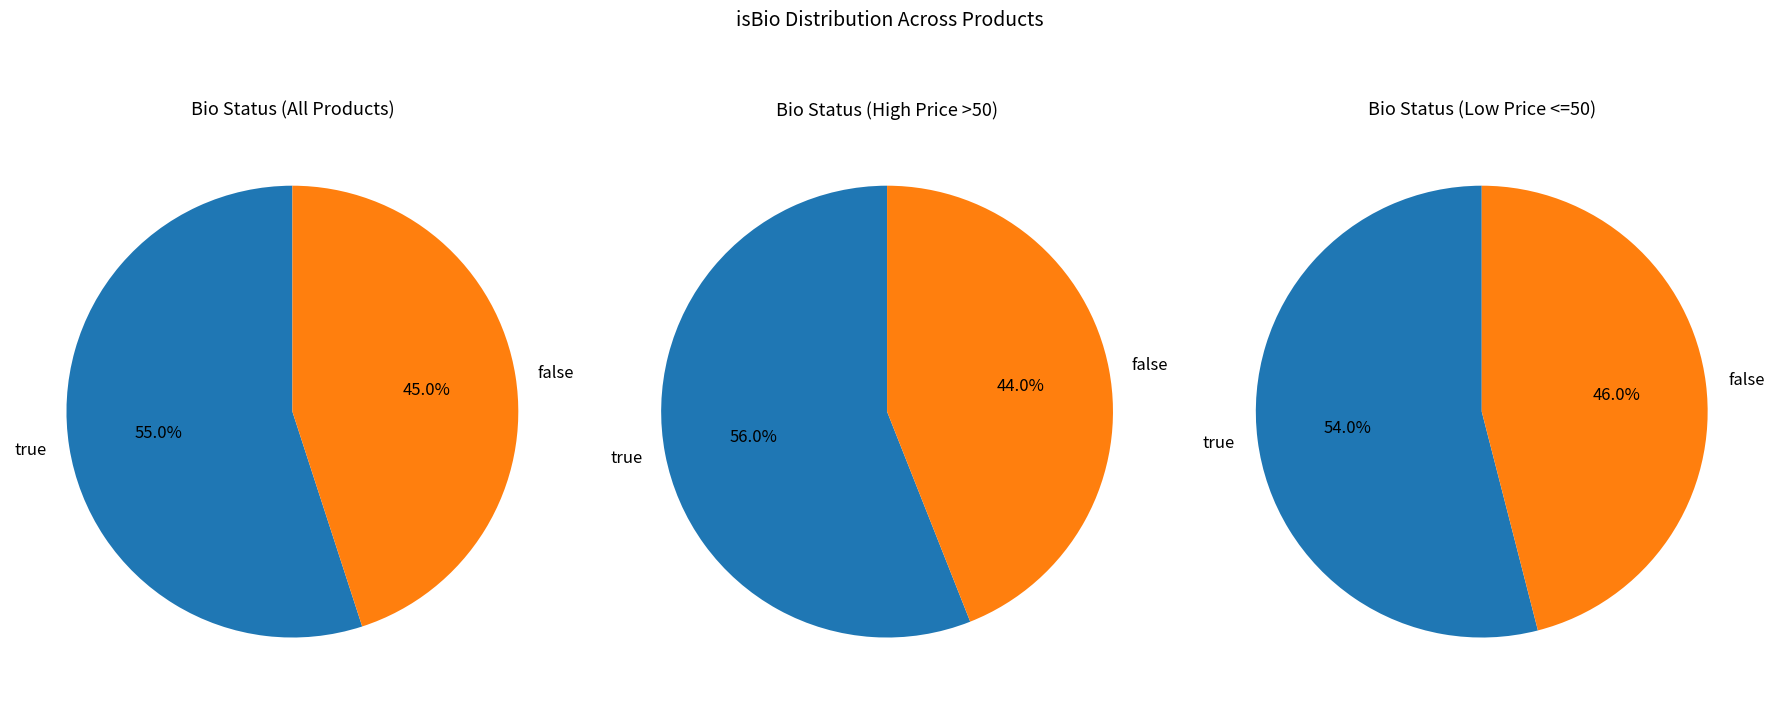

Is false the majority of the pie?

No